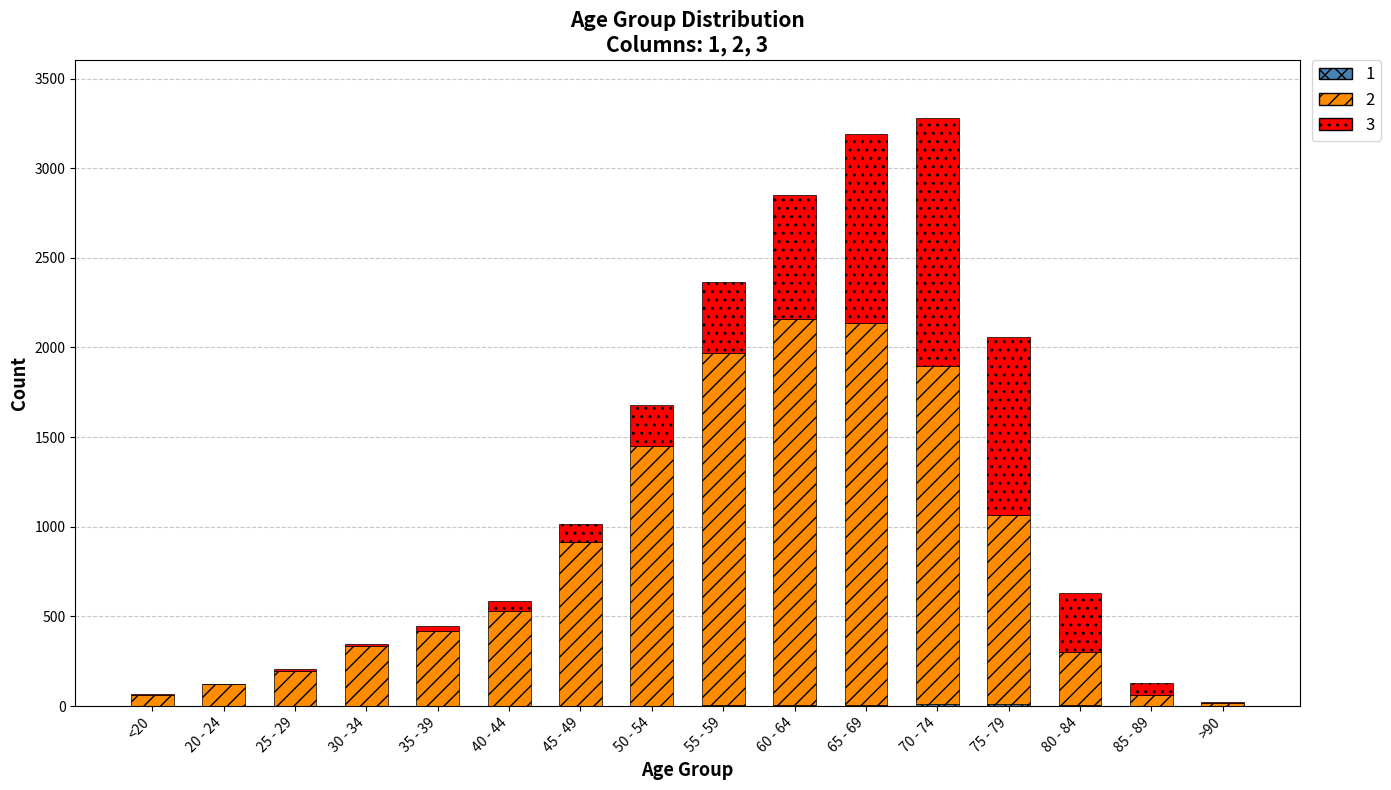

Are the bars horizontal?

No